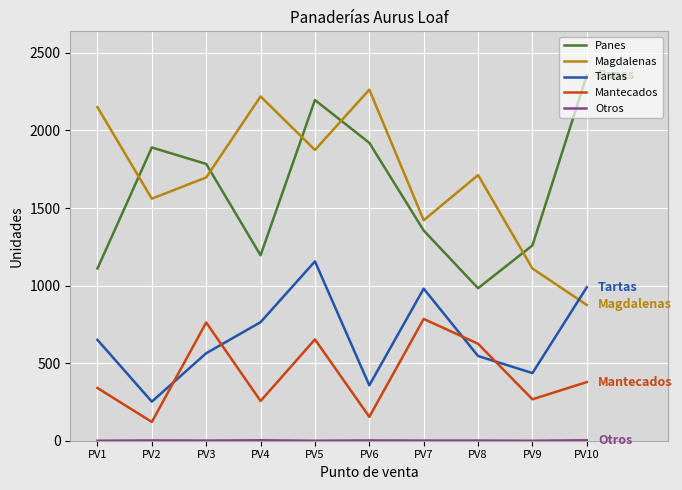

How many lines are shown in the chart?

5